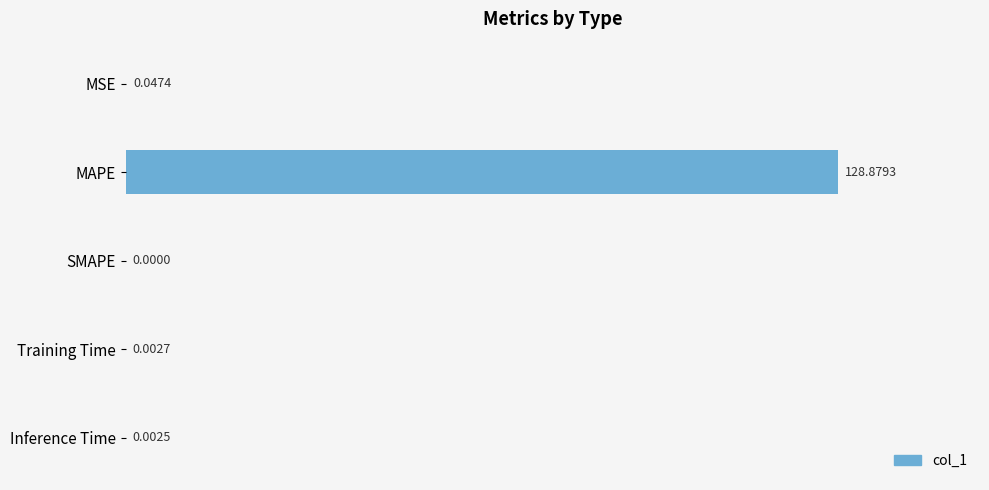

What is the sum of all values?

128.9